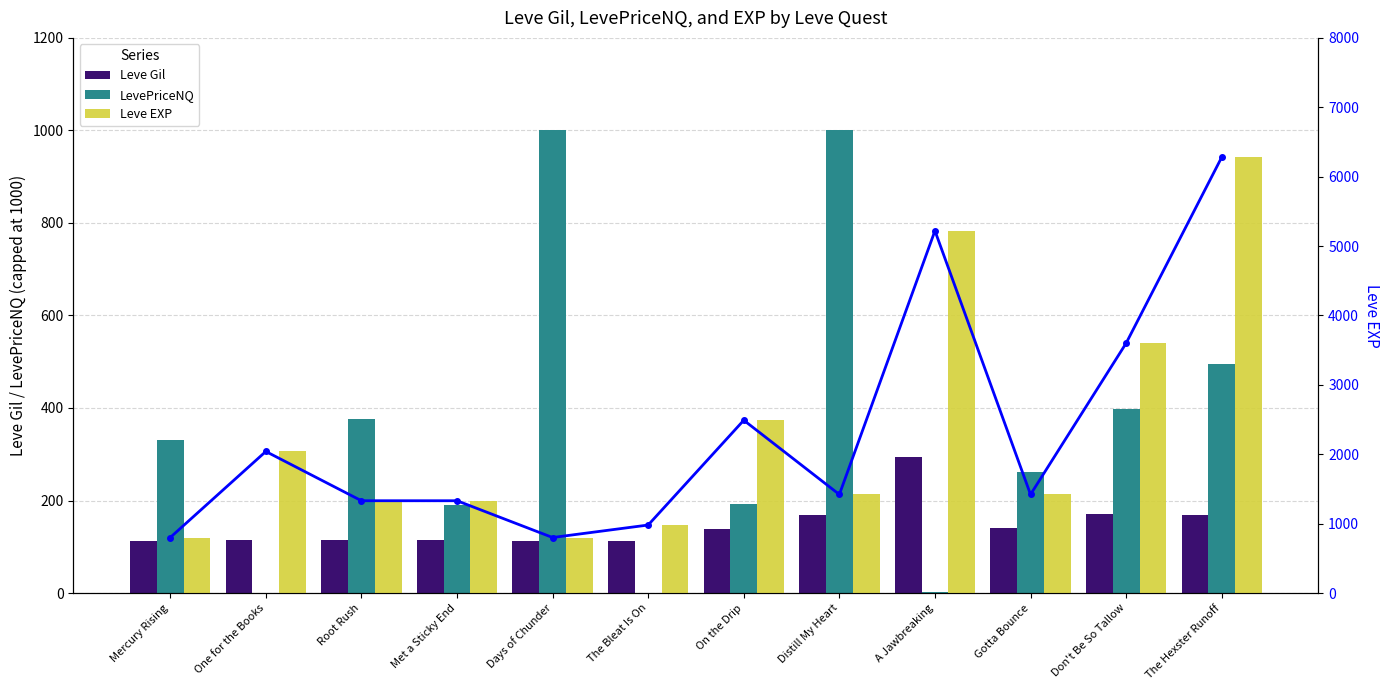

At which category is the sum across all series the highest?

The Hexster Runoff